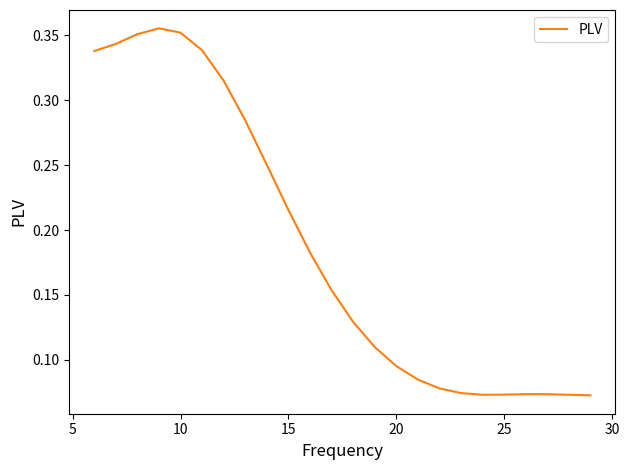

Does the chart have visible grid lines?

No